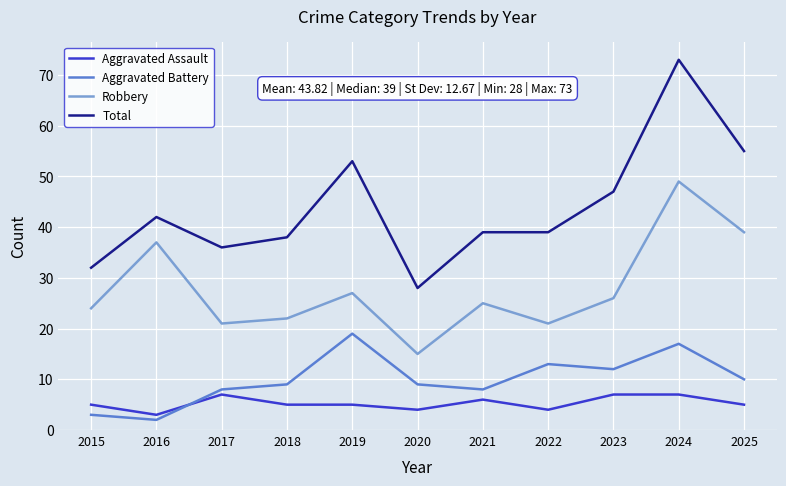

Is the value of Total at 2015 greater than the value of Robbery at 2023?

Yes